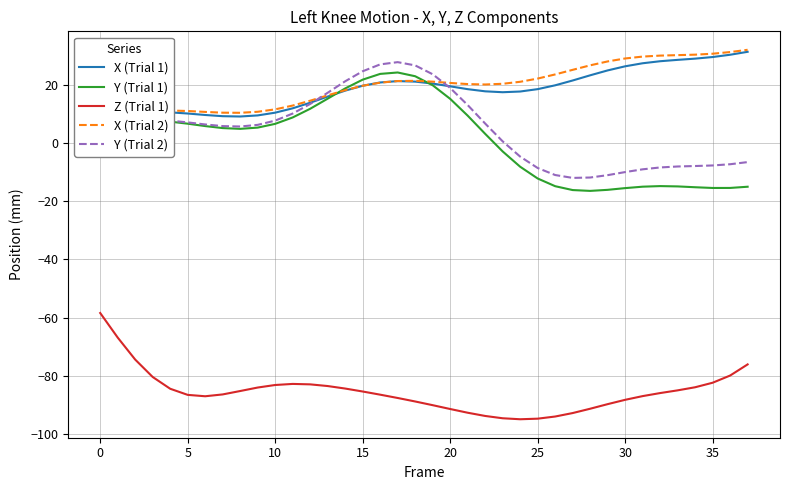

How many negative values does the Y (Trial 1) series have?

15